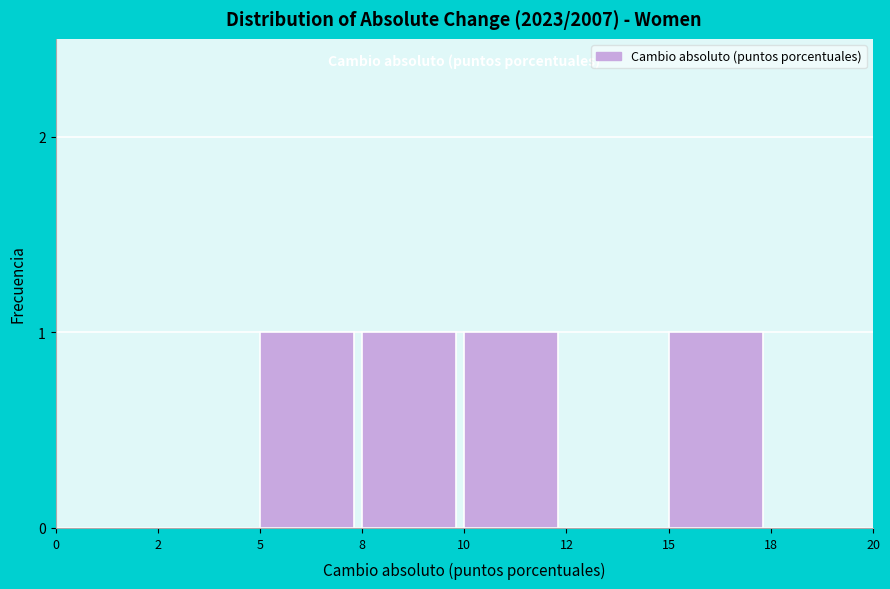

Reading left to right, extract all data points from this chart.

0=0	2=0	5=1	8=1	10=1	12=0	15=1	18=0